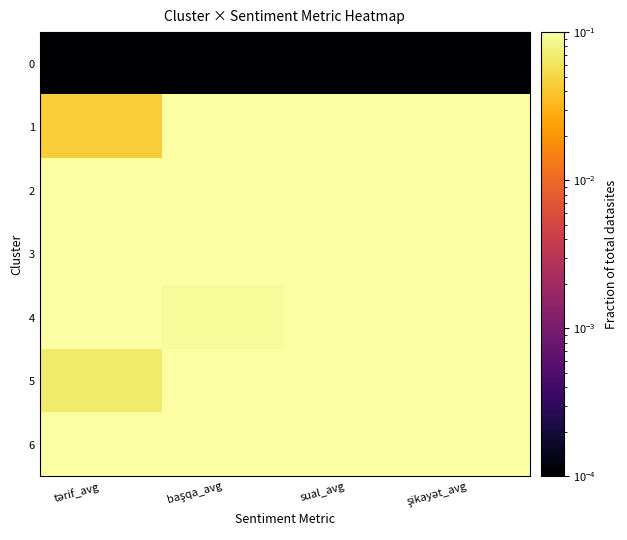

Which series has the widest spread of values?

1